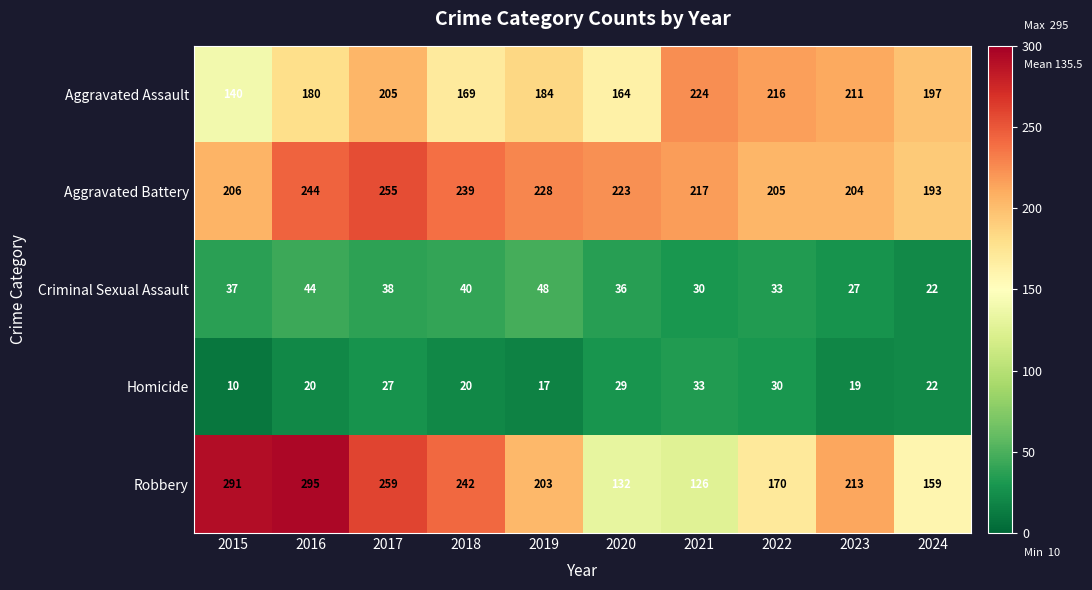

The Criminal Sexual Assault series shows 58 at 2016. True or false?

False